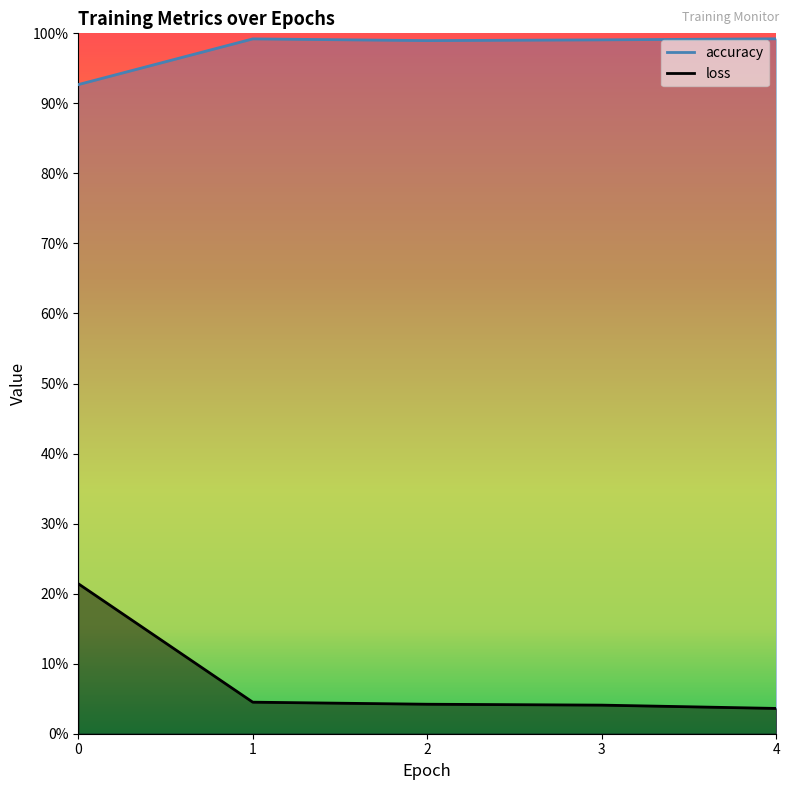

True or false: loss and accuracy intersect in this chart.

False